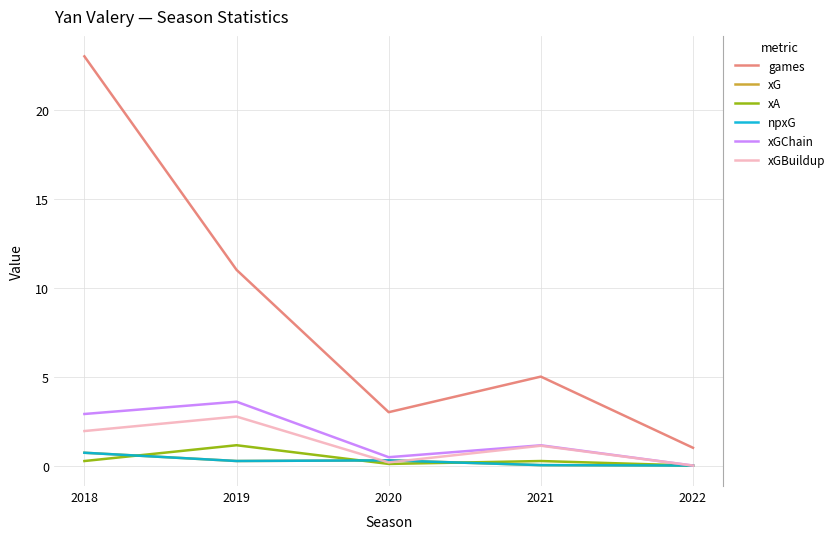

Does the chart have visible grid lines?

Yes